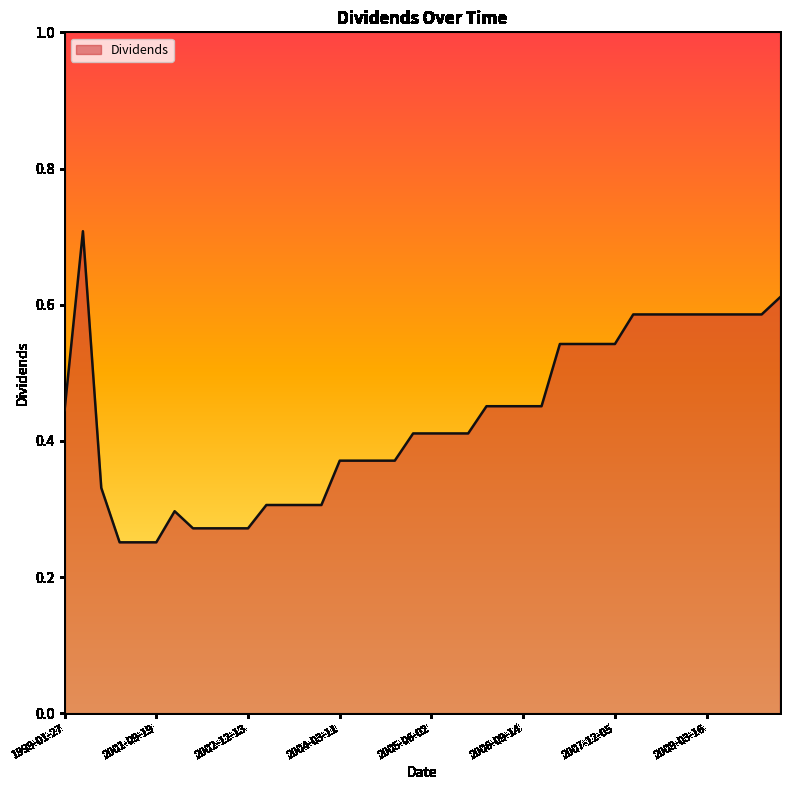

What is the maximum value shown in the chart?

0.7